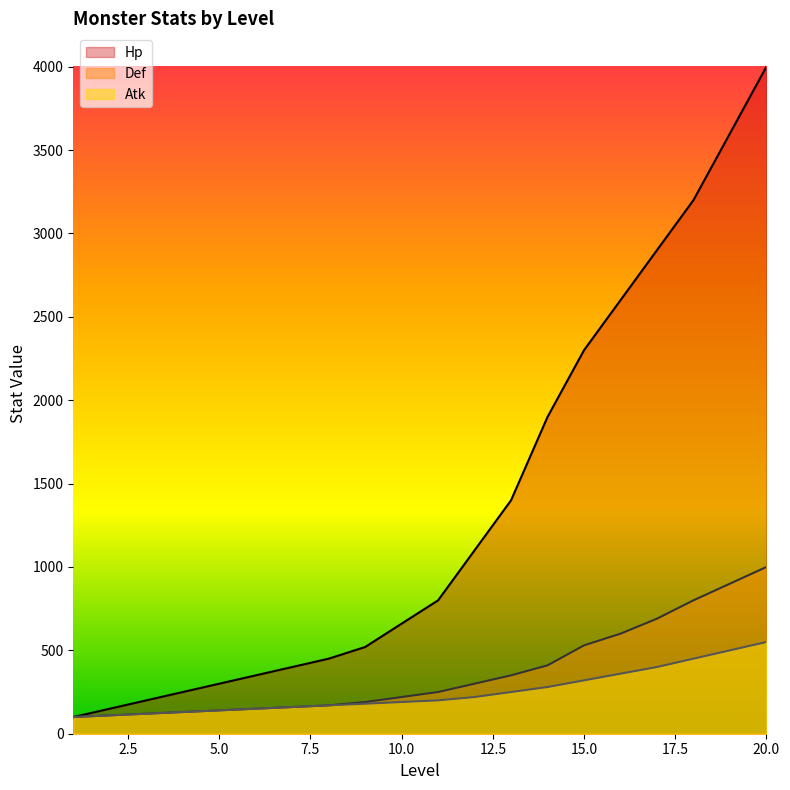

True or false: Def has more than 2 interior local peaks.

False